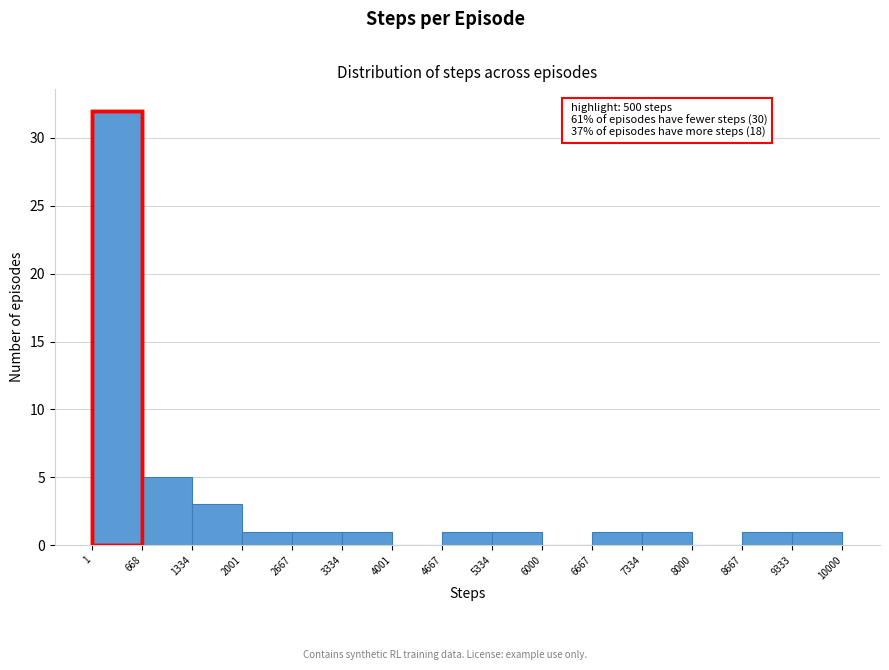

Over which range of the x-axis is the bar tallest?

1 to 668